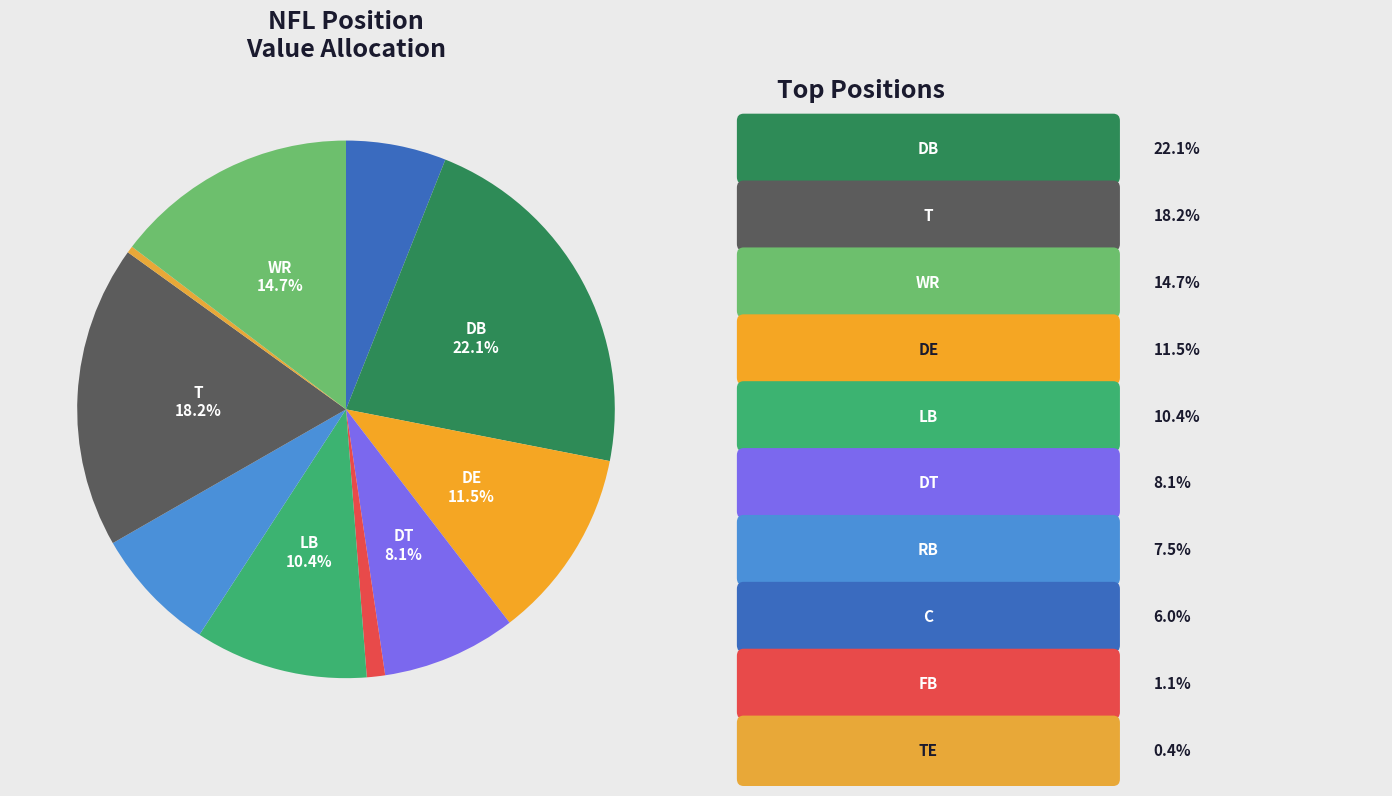

How many slices are in this pie chart?

10